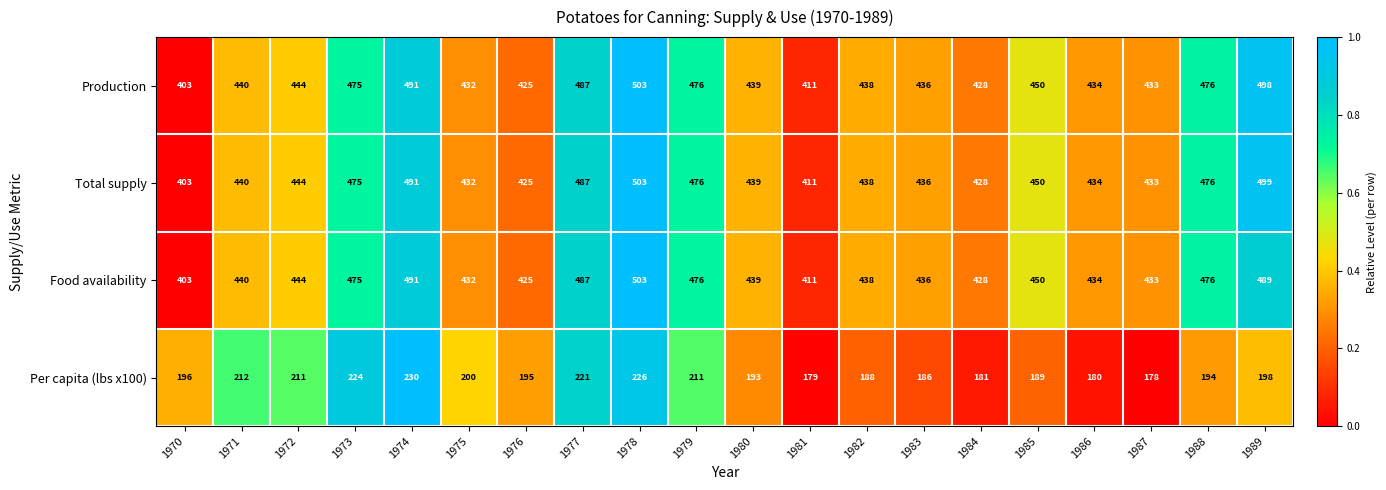

What is the spread (max minus min) of values at 1985?

261